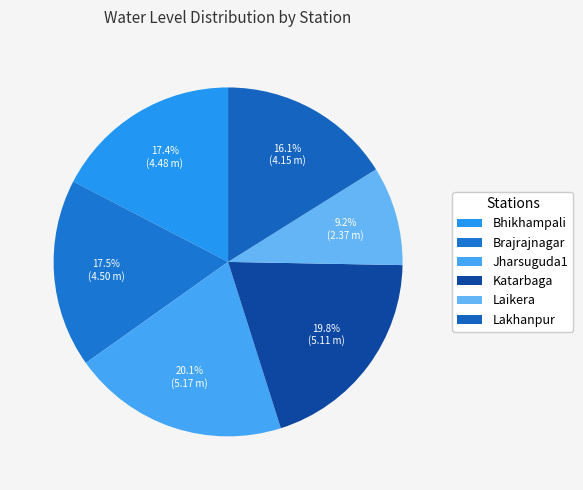

Combined, what portion of the pie is Brajrajnagar and Bhikhampali?

34.8%